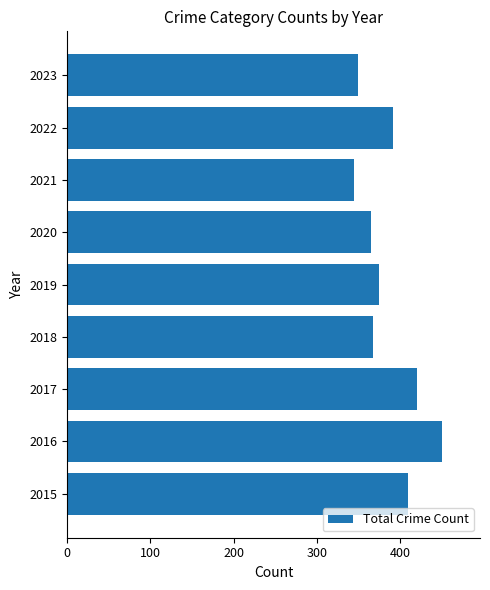

What is the maximum value shown in the chart?

451